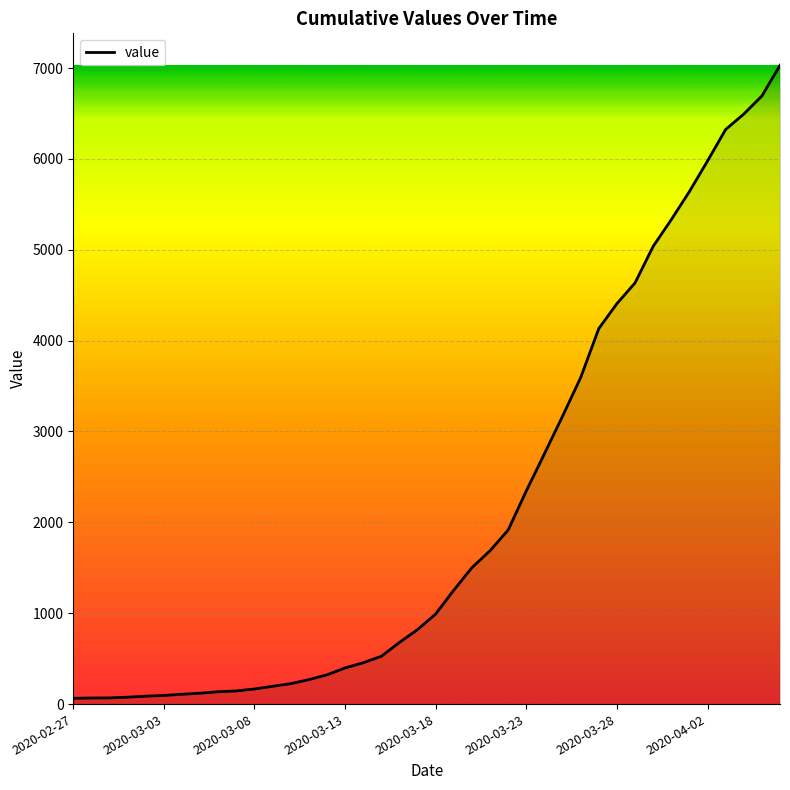

The value at 2020-03-23 is 2346. True or false?

True